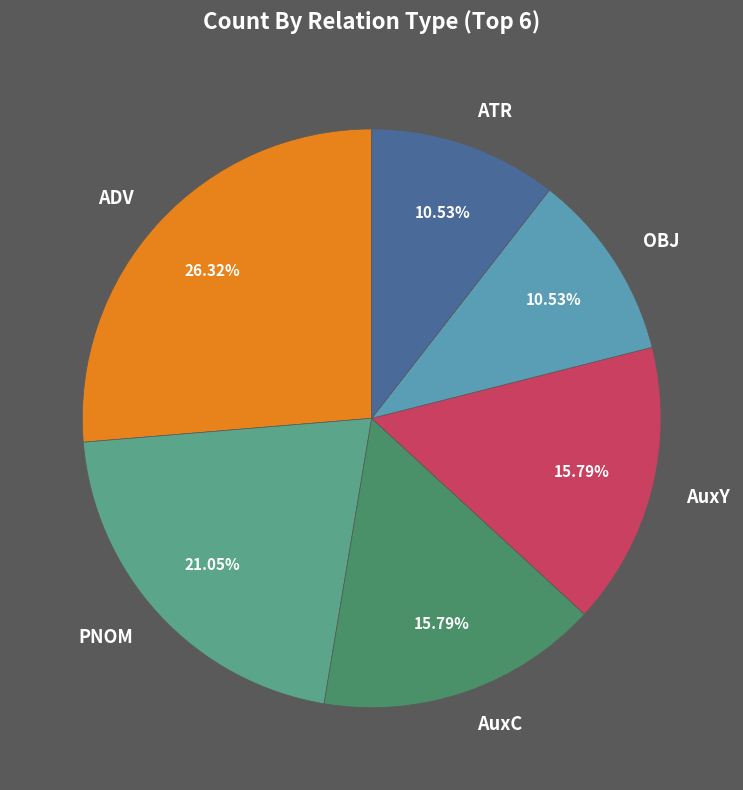

Which category has the biggest portion of the pie?

ADV